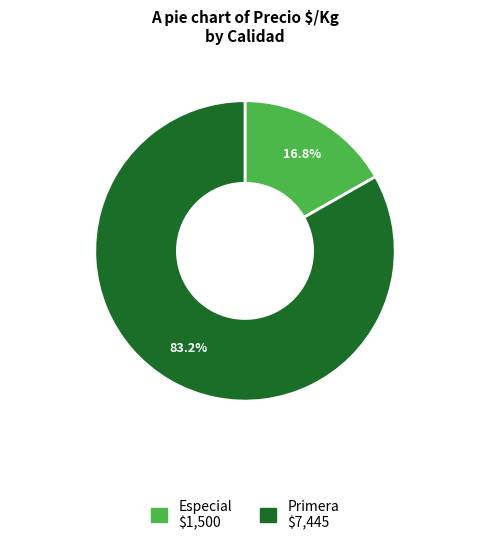

Is there any slice that represents more than half of the pie?

Yes